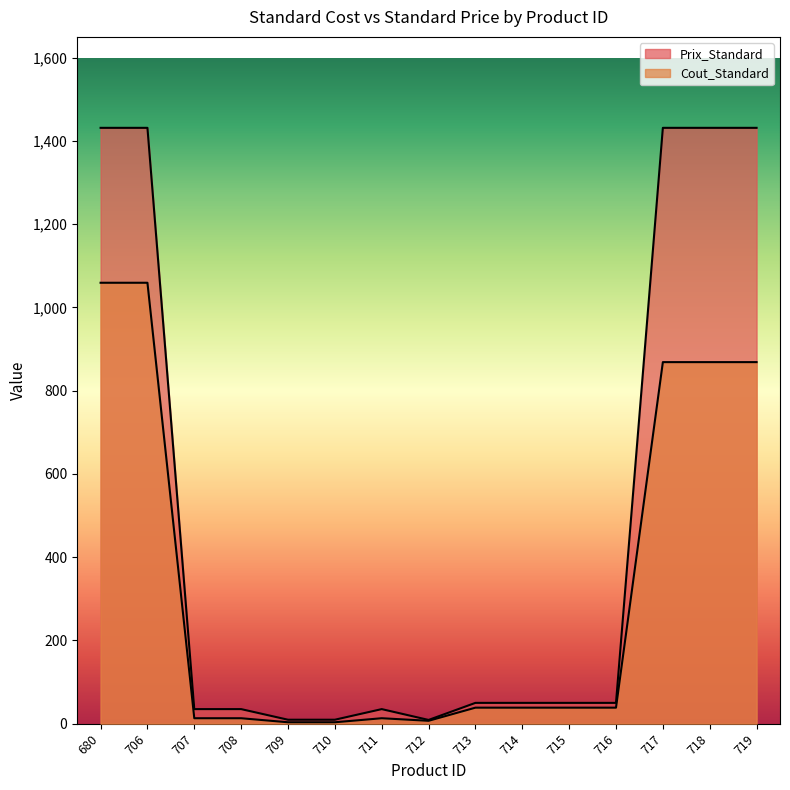

What is the sum of all Cout_Standard values?

4931.5